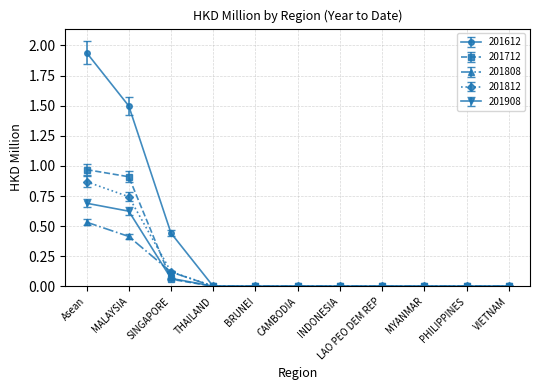

List the series in order of their peak value, highest first.

201612, 201712, 201812, 201908, 201808